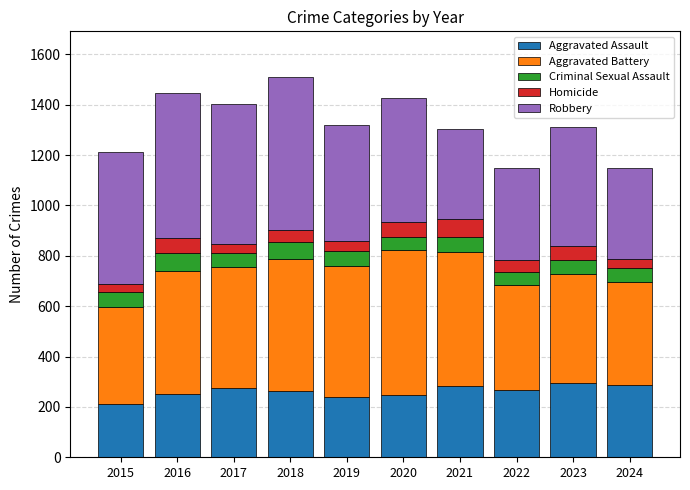

The Aggravated Assault series shows 523 at 2023. True or false?

False